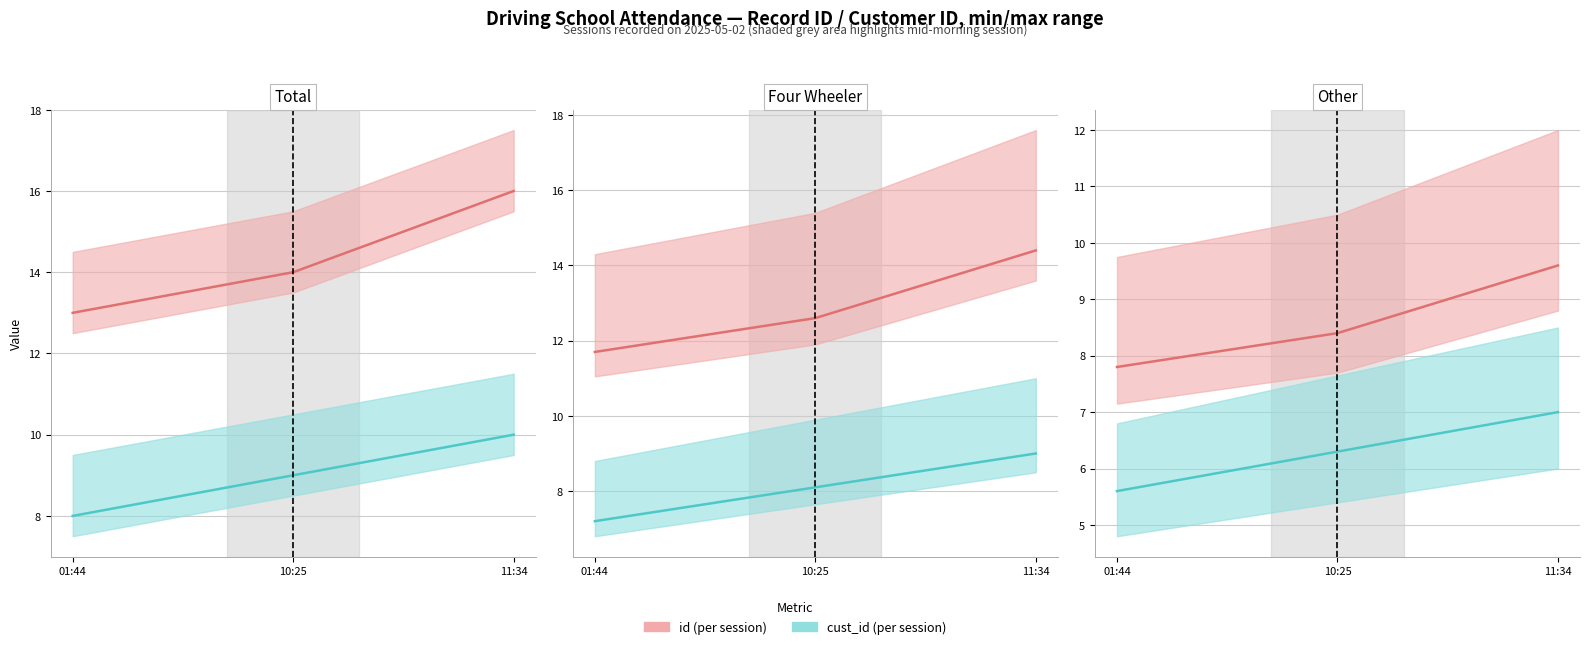

What is the value of the cust_id point at the 2nd from the left?

6.3